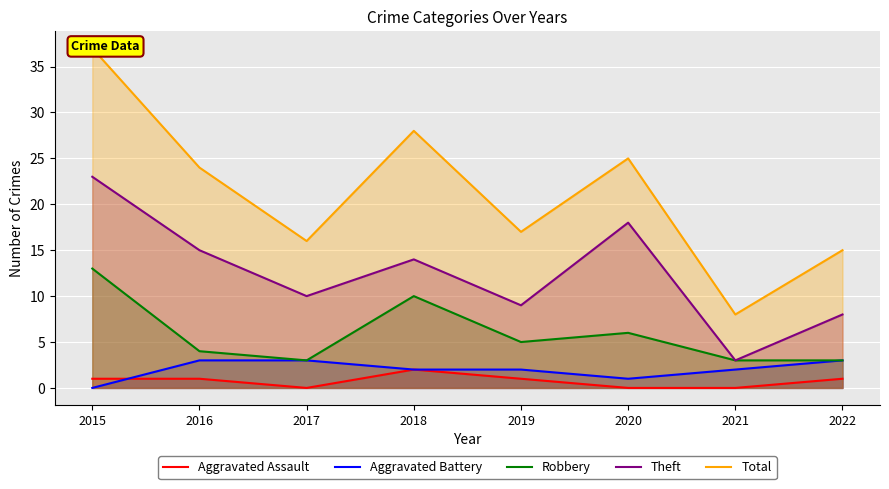

Where is the first local maximum for Total?

2018